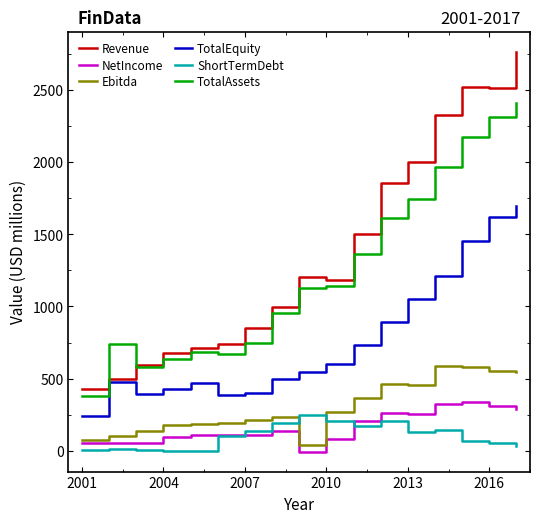

Which series has the largest total across all categories?

Revenue